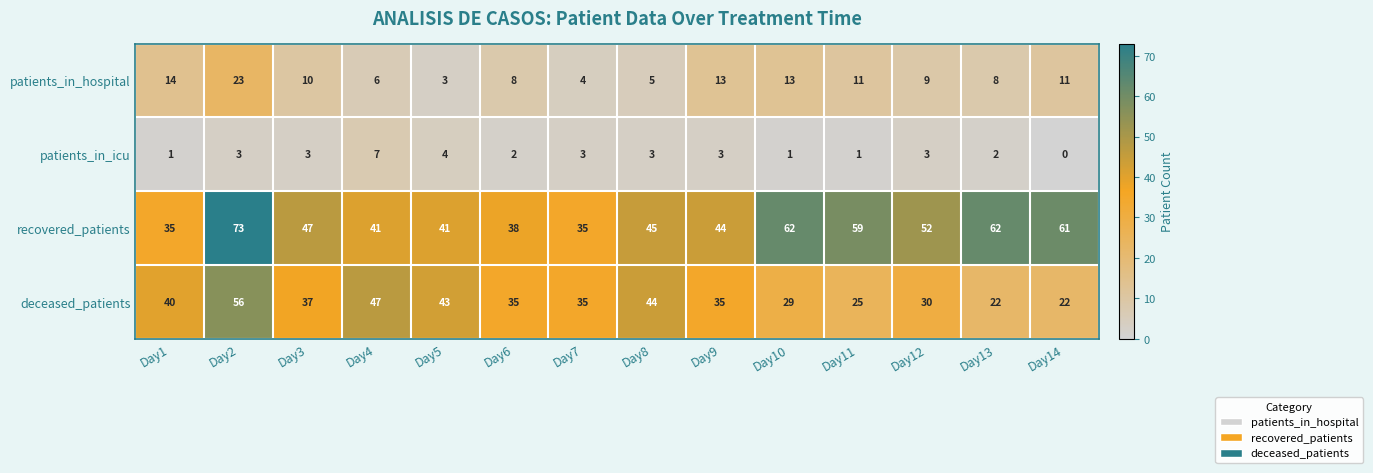

At which label does deceased_patients first exceed 35?

Day1